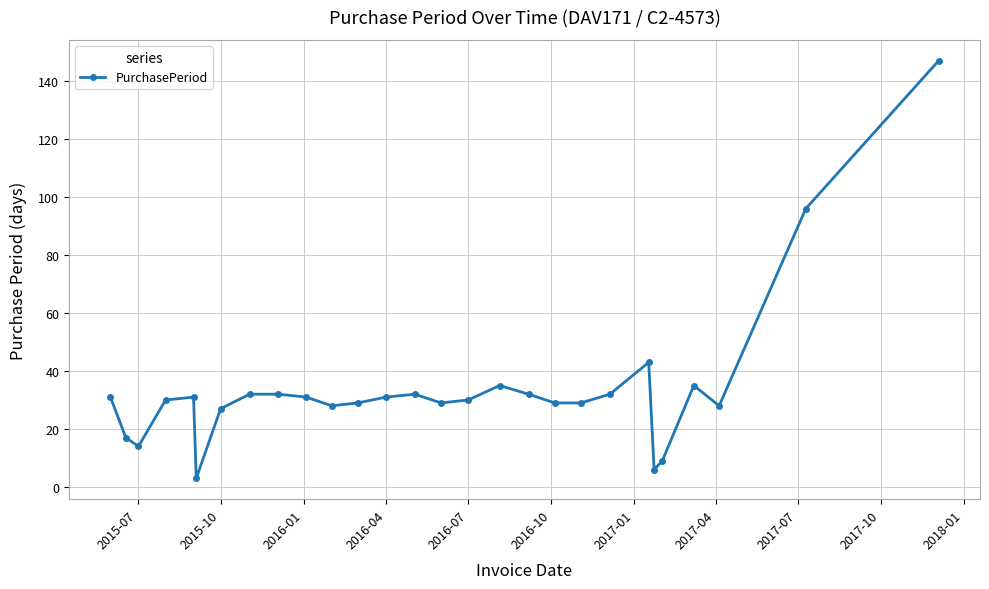

How many lines are shown in the chart?

1